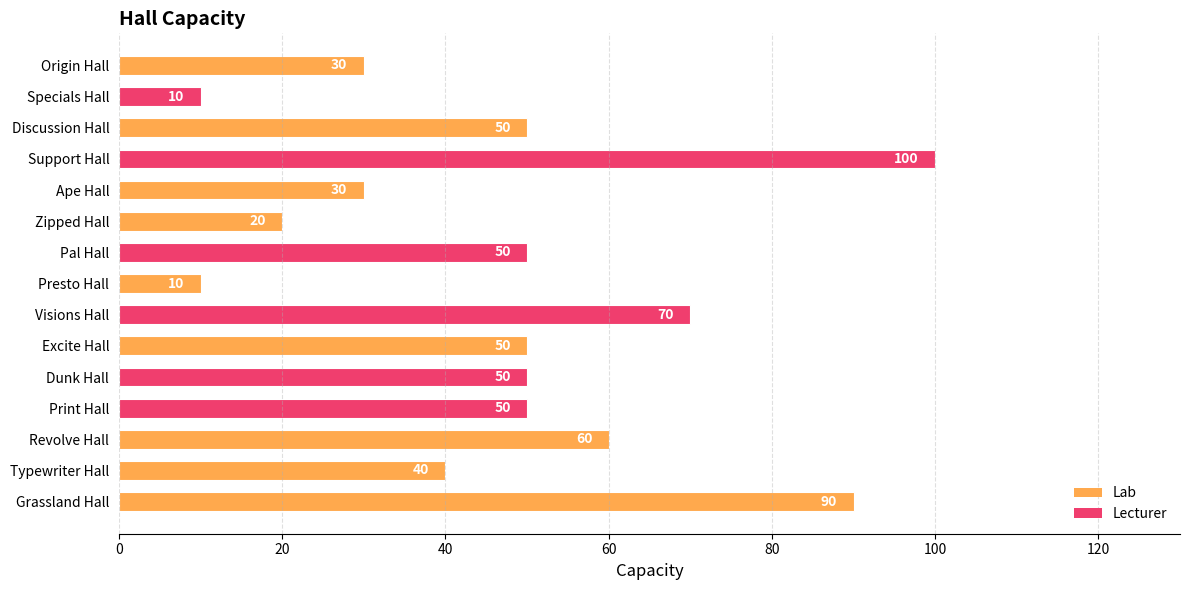

What is the sum of the values at Zipped Hall and Excite Hall?

70